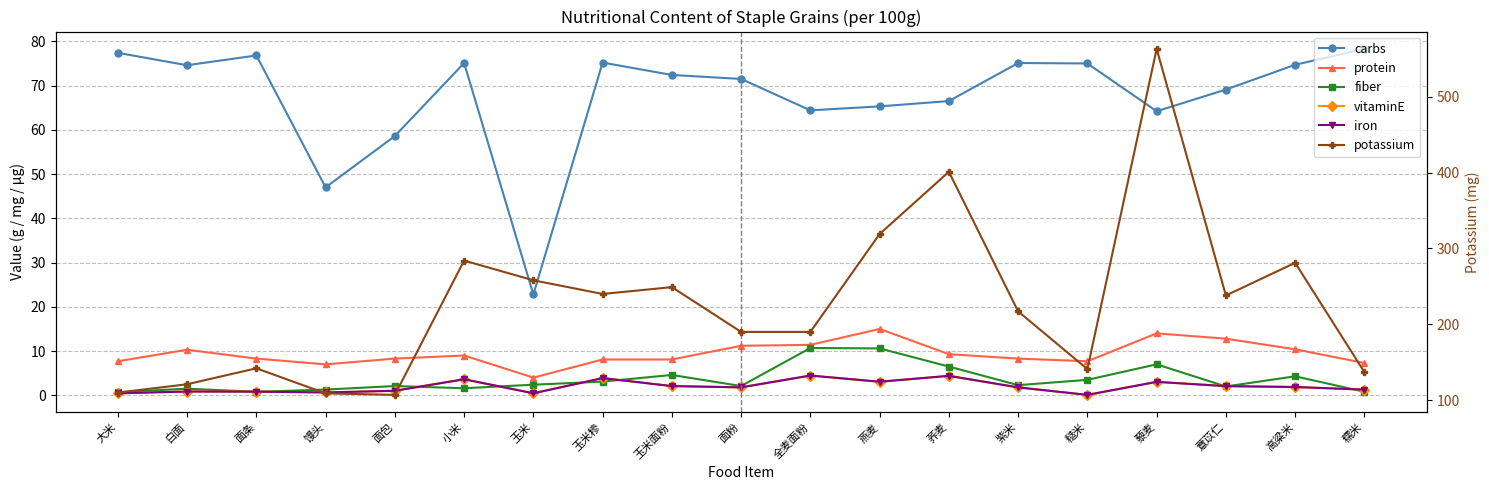

Rank the series at 白面 from lowest to highest value.

vitaminE, iron, fiber, protein, carbs, potassium